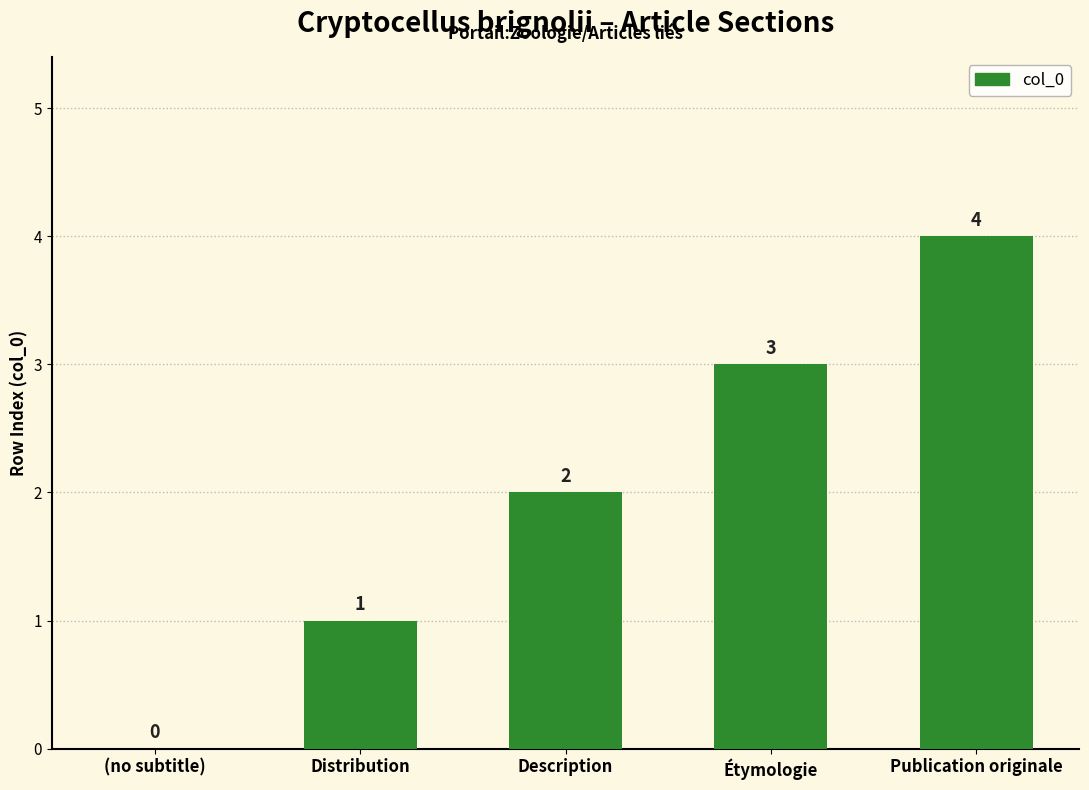

At which label is the value closest to 2?

Description